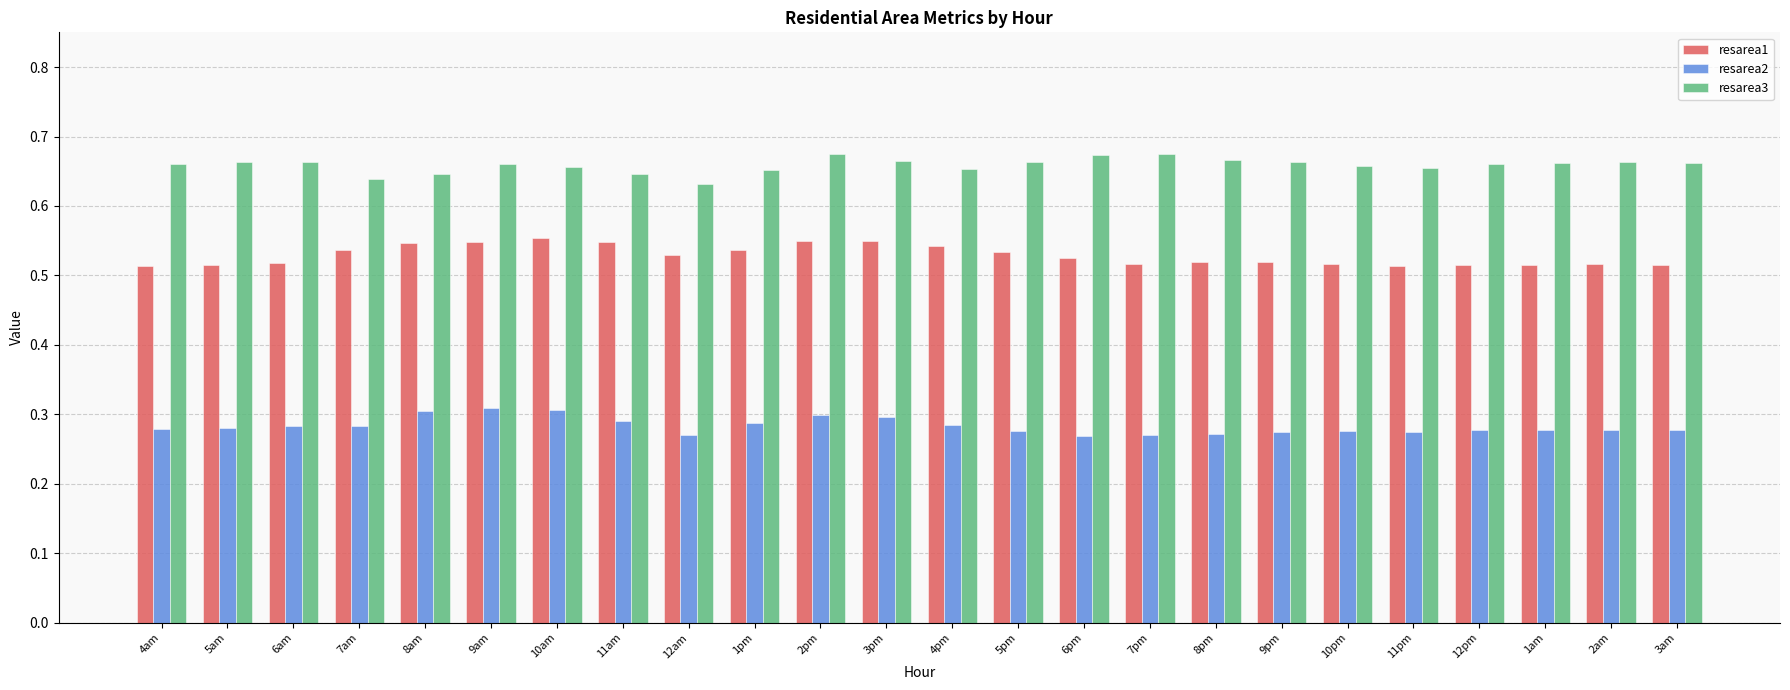

What is the spread (max minus min) of values at 10pm?

0.4